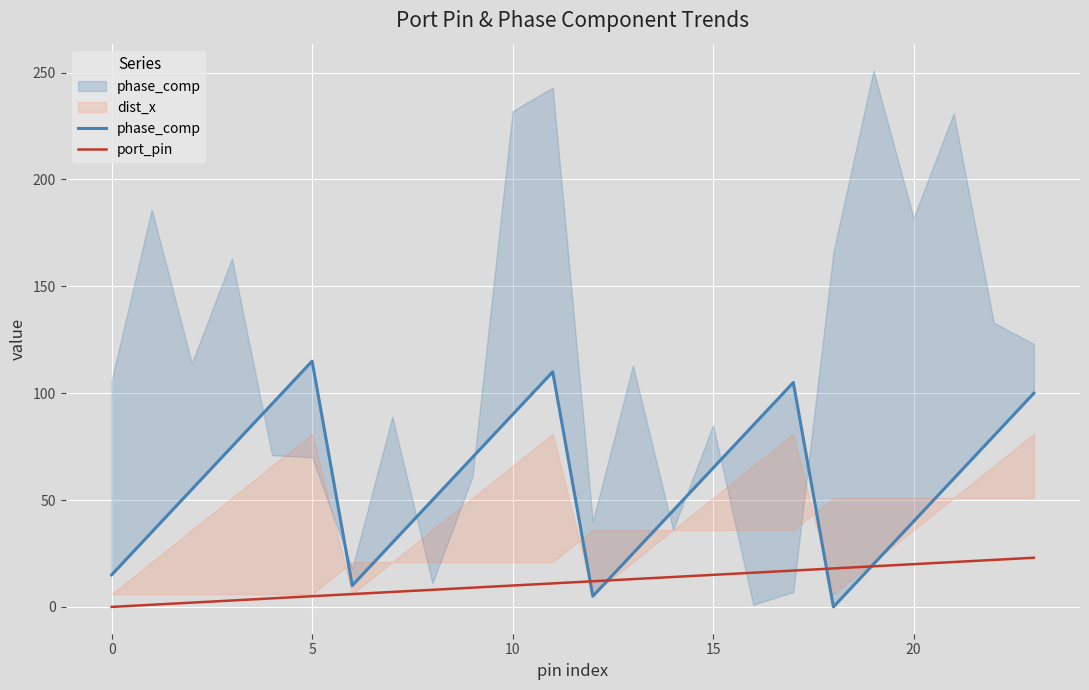

The port_pin series shows 16 at 16. True or false?

True